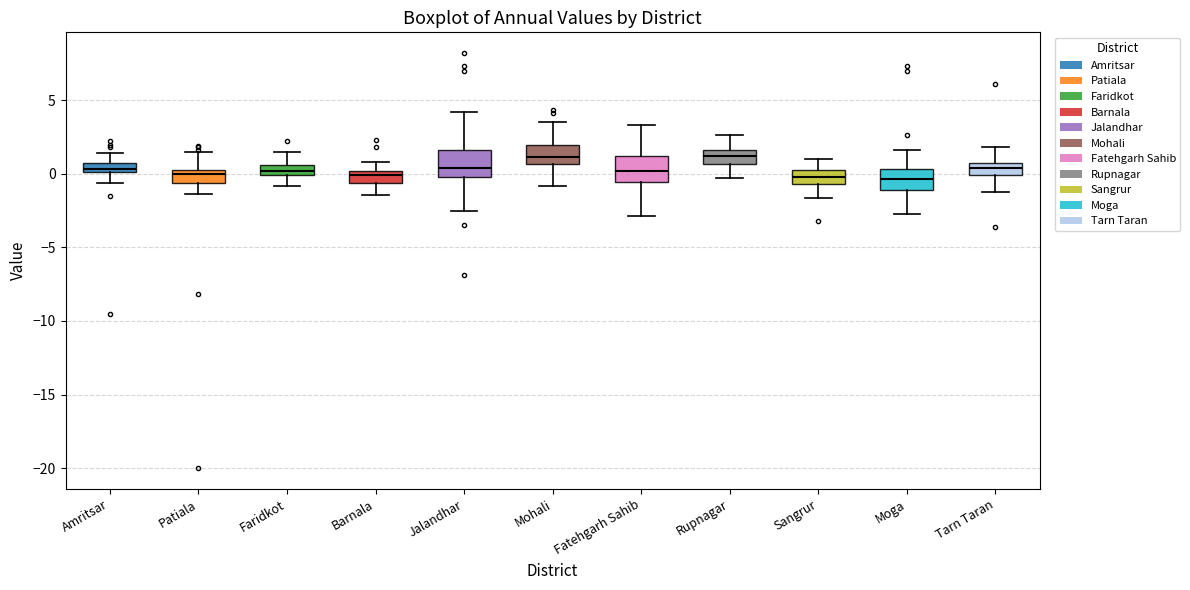

Where does the lower whisker of the box for Patiala end on the y-axis? The values are not printed on the chart, so give them approximately, as read against the axis.

-1.5